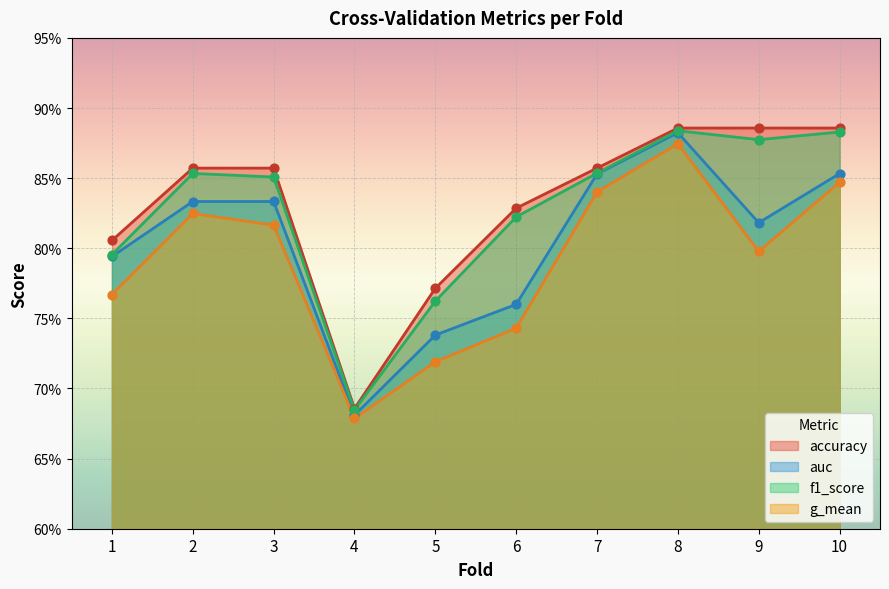

Which series contains the highest Y value?

accuracy